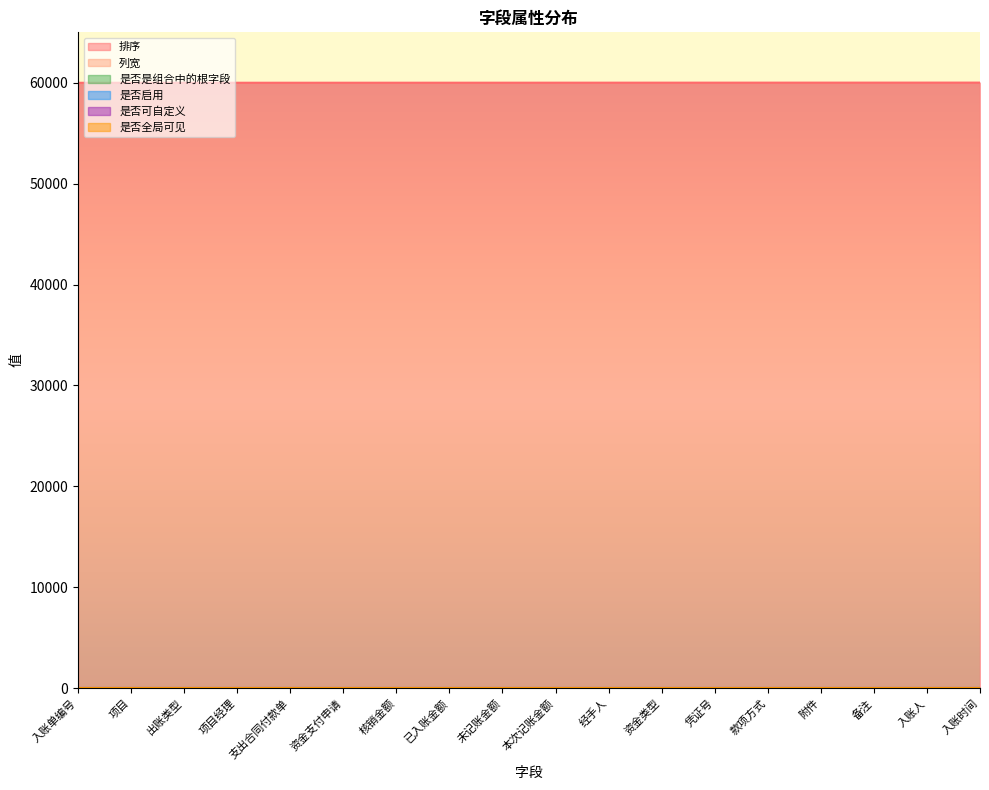

What is the difference between the maximum and second lowest values in the 排序 series?

16